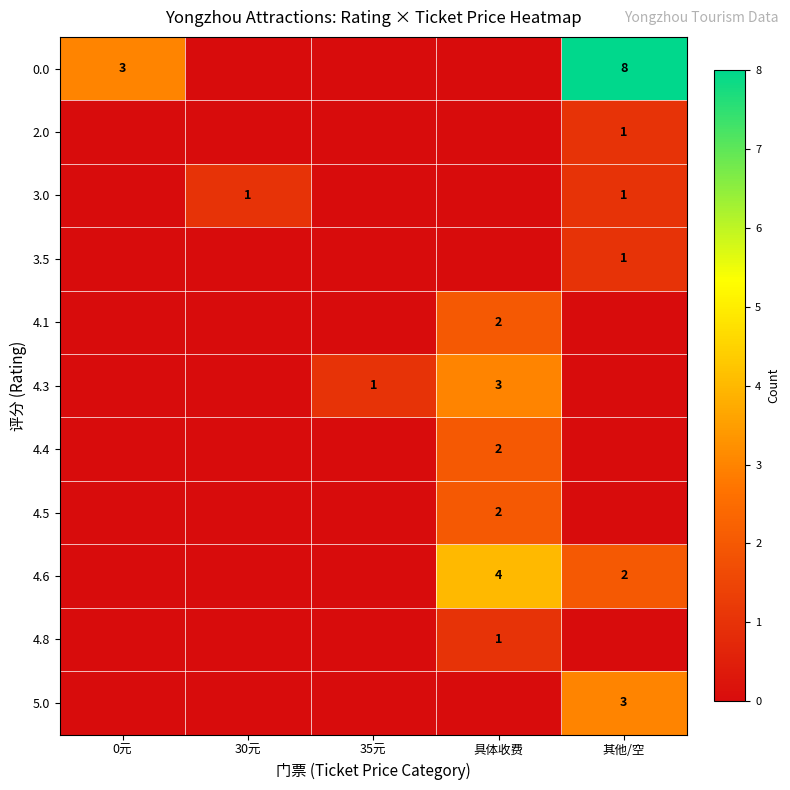

The value of 4.5 at 具体收费 is 1. True or false?

False